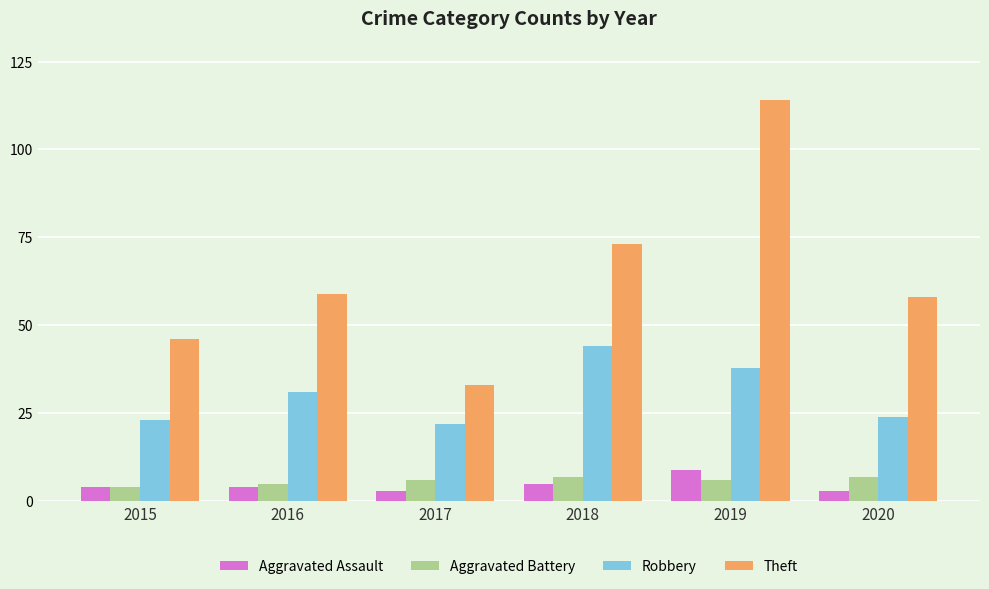

Which series has the largest total across all categories?

Theft